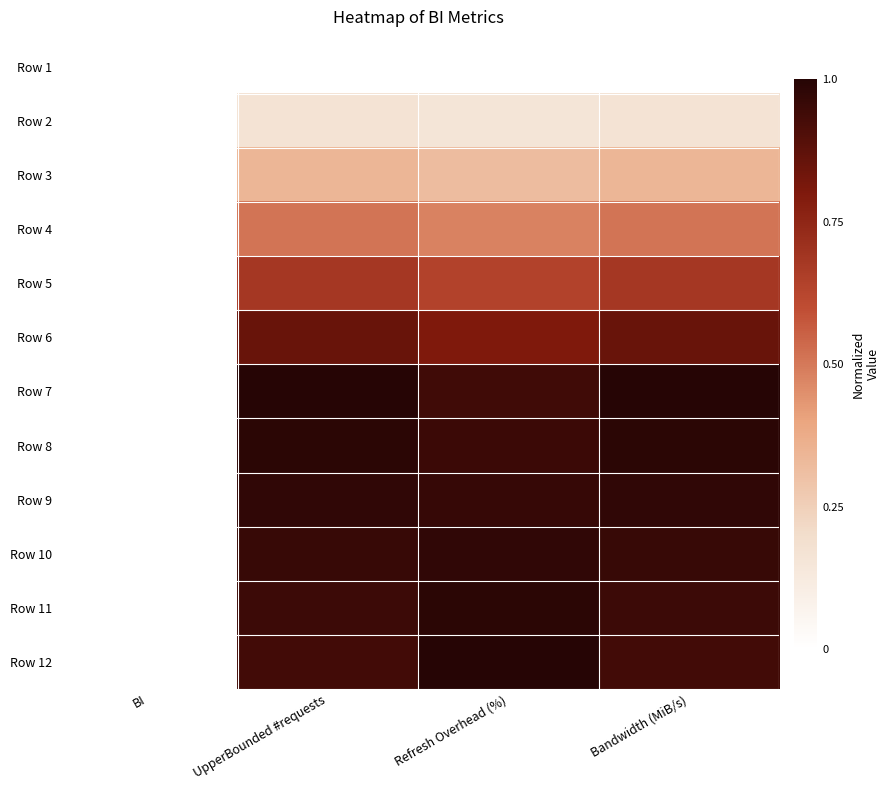

At how many categories does at least one series exceed 0?

3